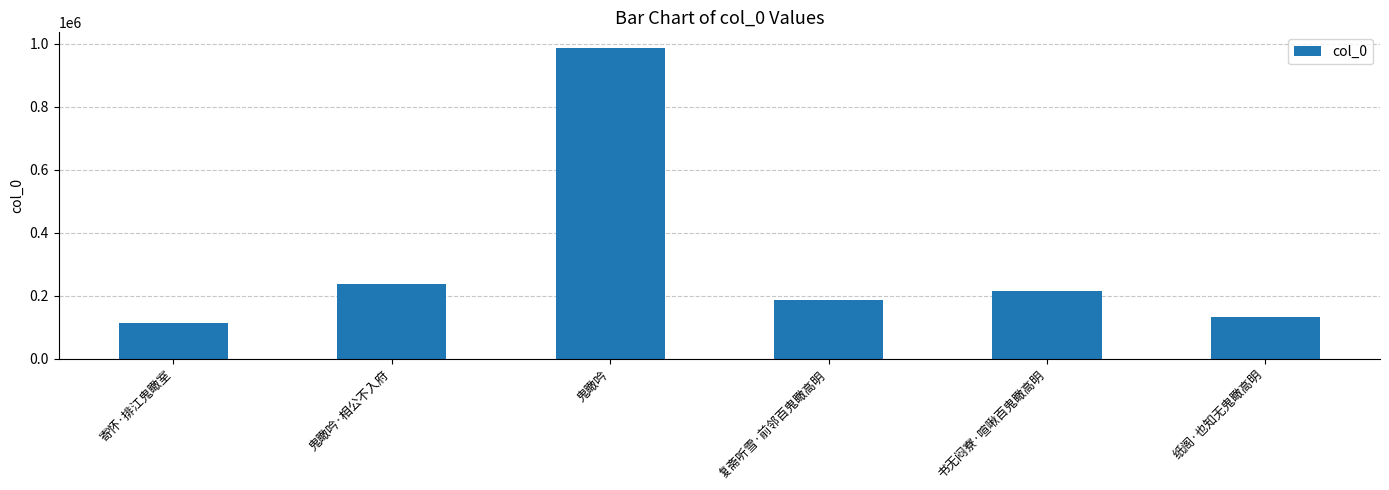

The chart shows a value of 239190 at 纸阁·也知无鬼瞰高明. True or false?

False